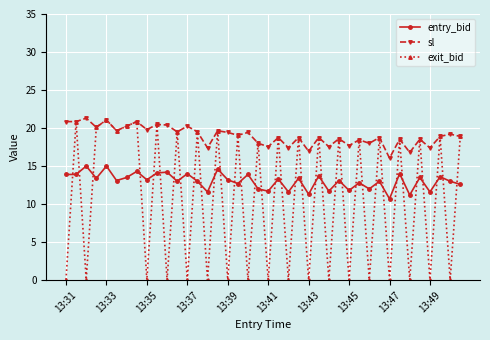

Which series has the largest range (max minus min)?

exit_bid